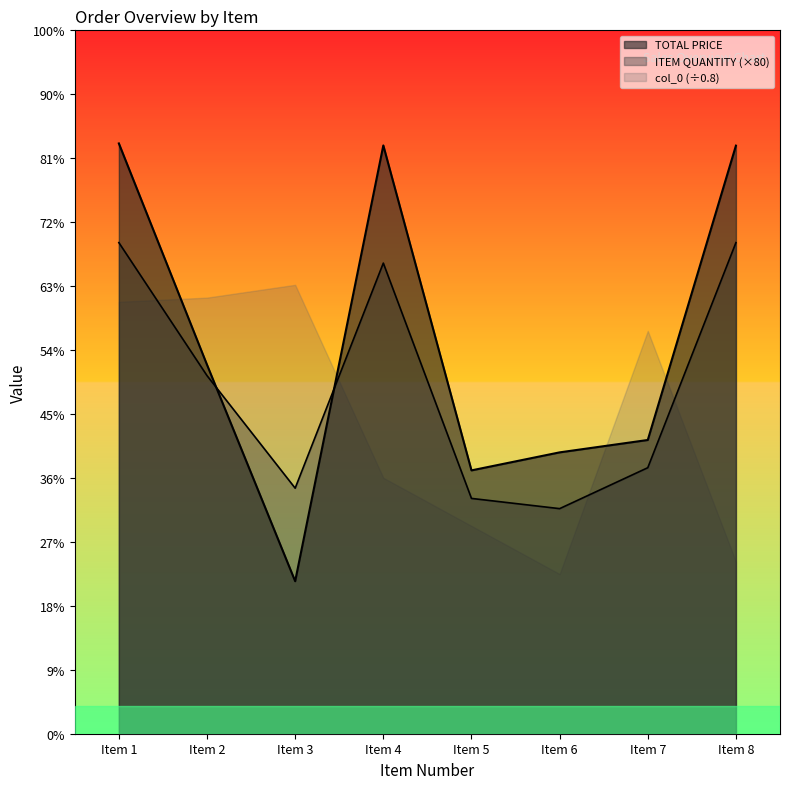

Does the chart have visible grid lines?

No